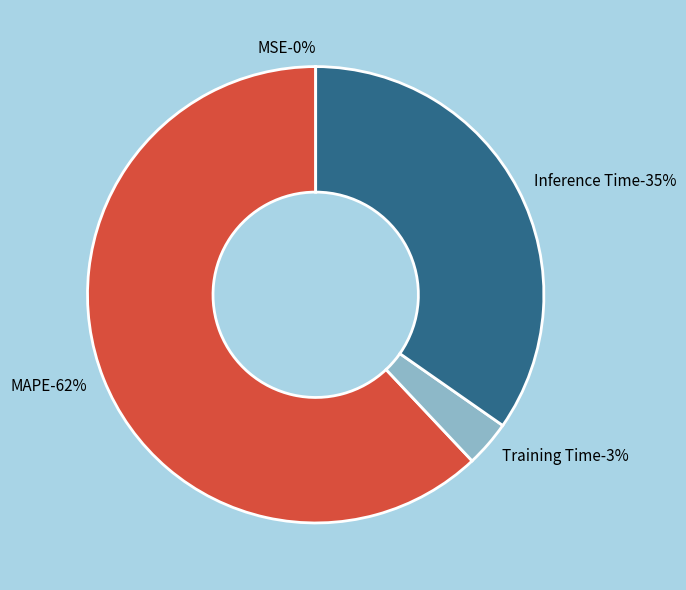

Combined, do MAPE and SMAPE account for over 50%?

Yes